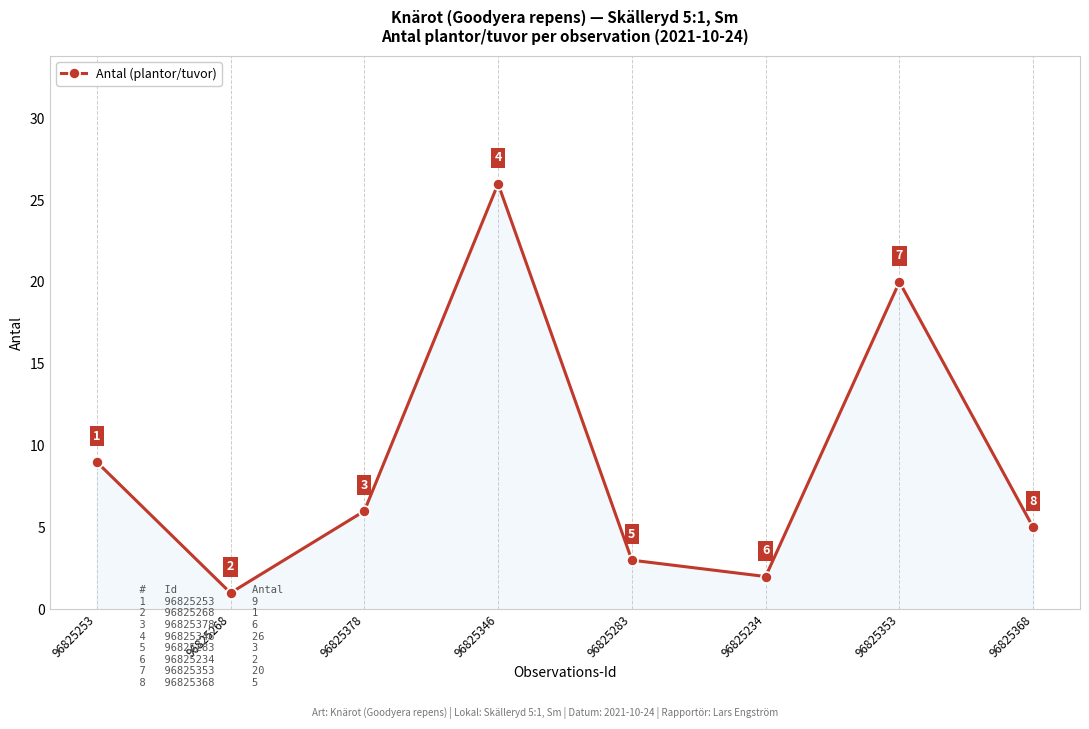

Reading left to right, list all the values displayed in this chart.

9	1	6	26	3	2	20	5